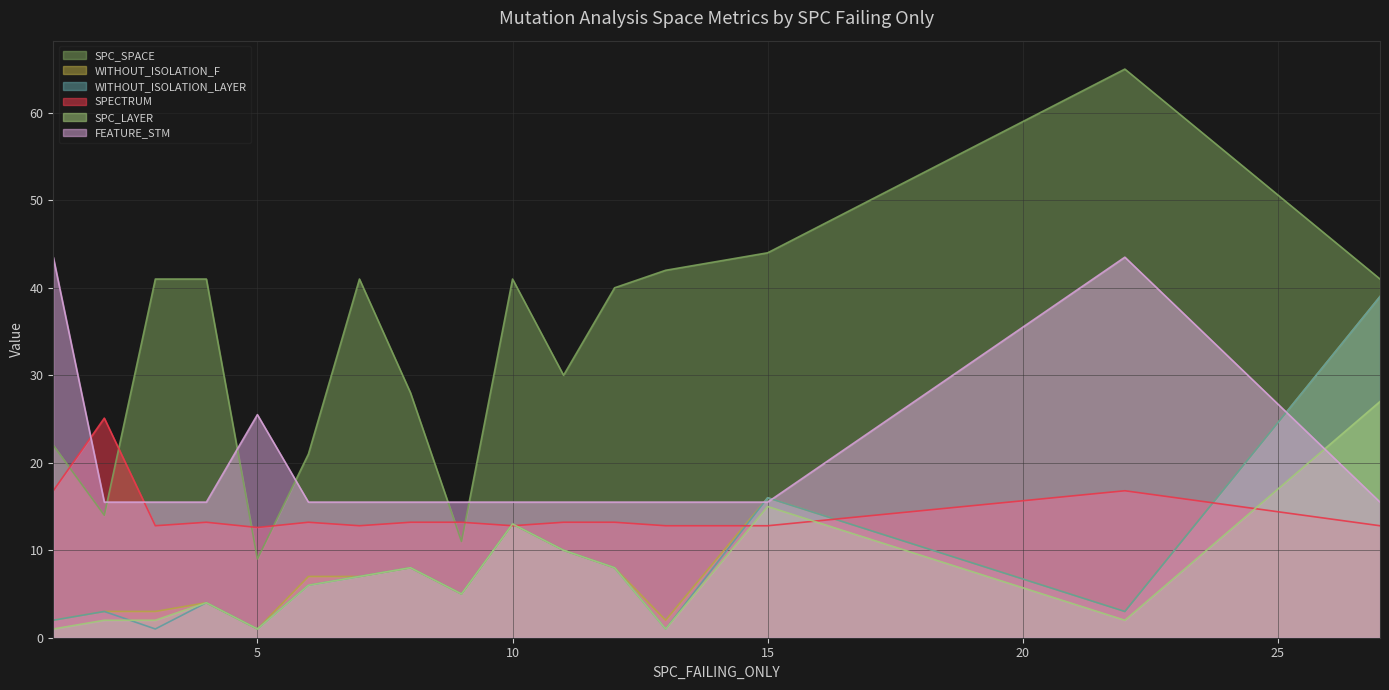

Rank the series at 6 from lowest to highest value.

WITHOUT_ISOLATION_LAYER, SPC_LAYER, WITHOUT_ISOLATION_F, SPECTRUM, FEATURE_STM, SPC_SPACE